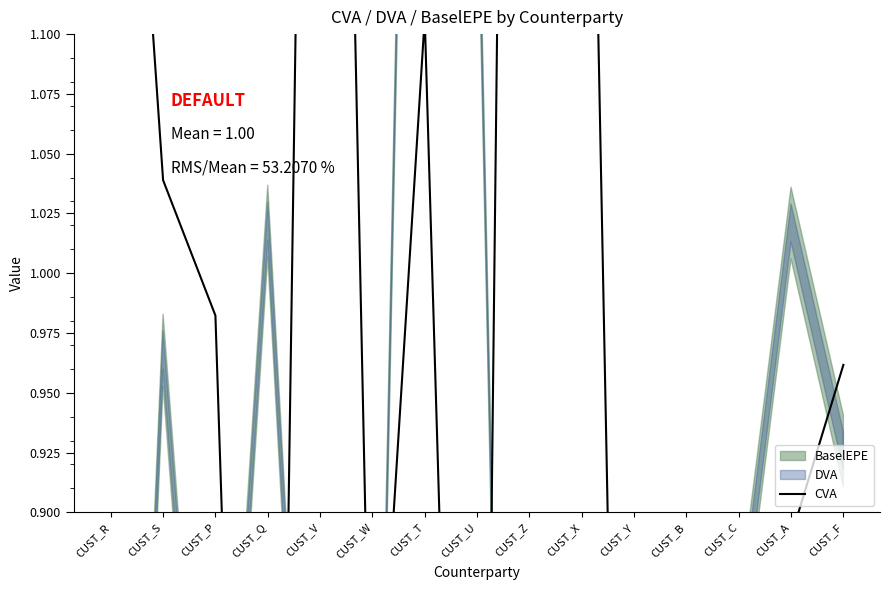

How many lines are shown in the chart?

1